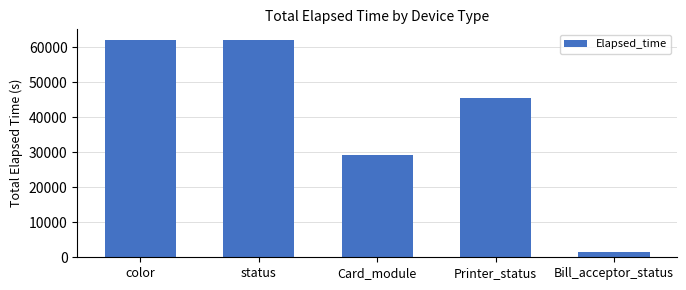

What is the ratio of the value at Printer_status to the value at Bill_acceptor_status?

27.6